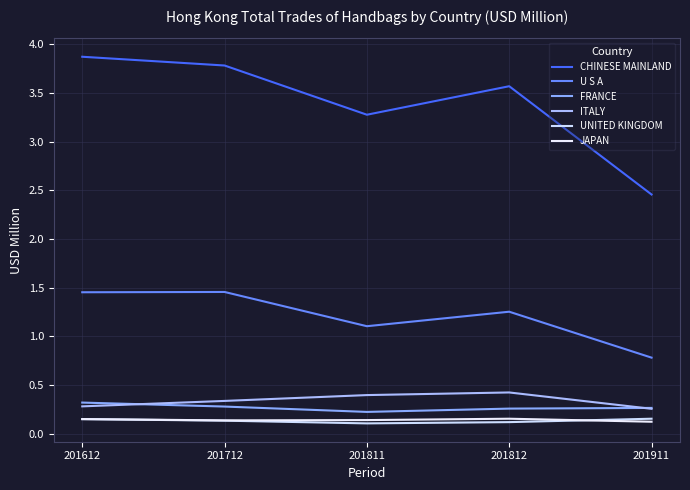

At which category is the sum across all series the highest?

201612